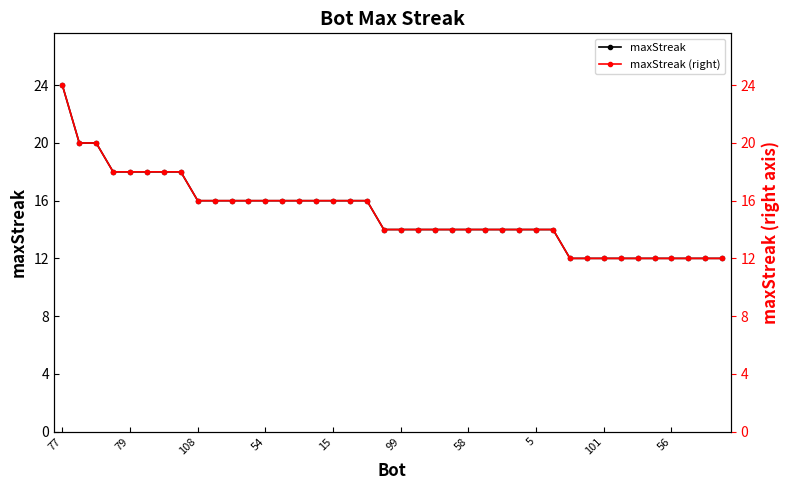

What is the highest value of the maxStreak series?

24